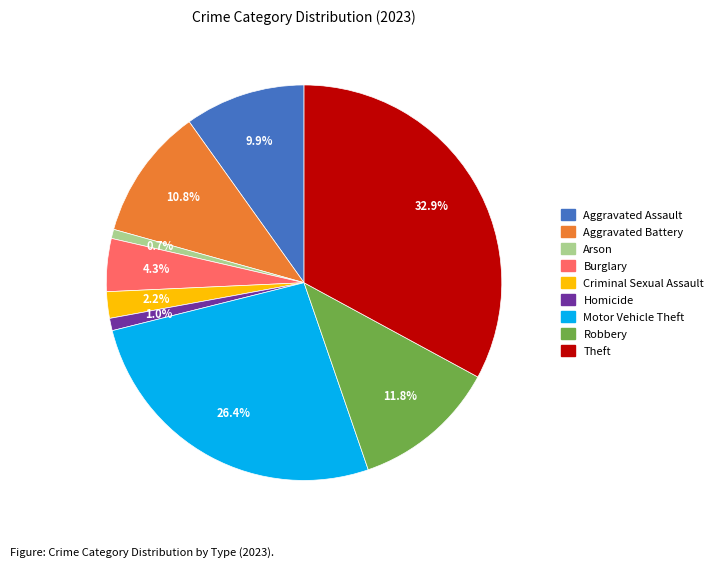

Is the sum of Aggravated Battery and Aggravated Assault greater than half?

No